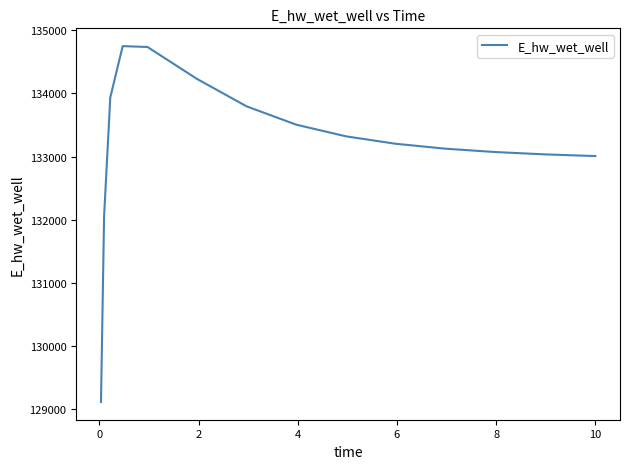

What is the greatest value displayed?

134748.4